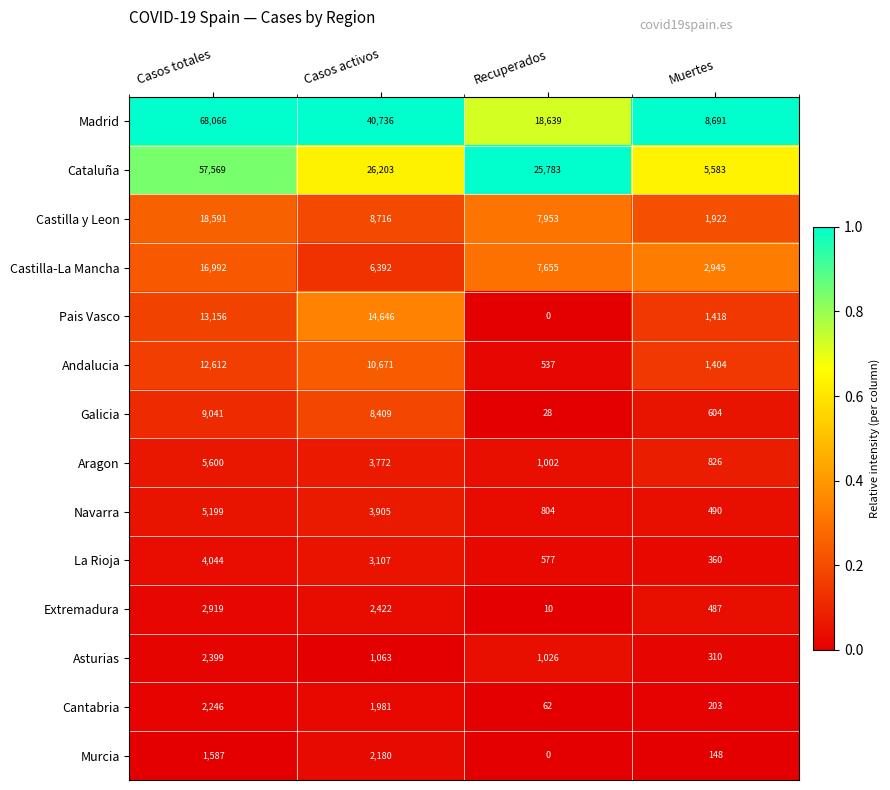

What is the difference between the second highest and second lowest values in the Andalucia series?

9267